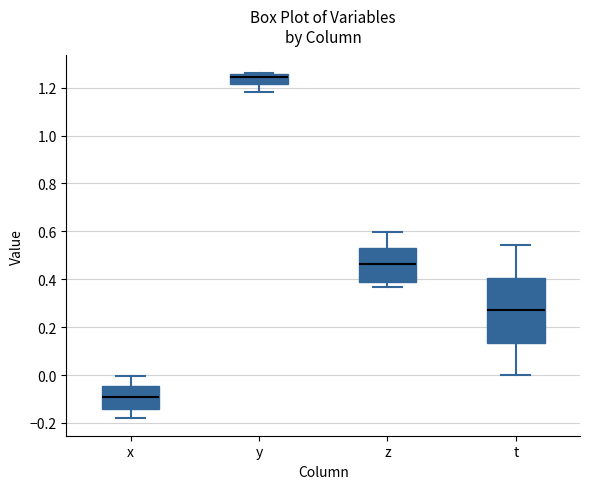

Reading left to right, transcribe this box plot: for each box, give where its median line is, the range the box spans, and where its two whiskers end, as read against the y-axis. The values are not printed on the chart, so give them approximately, as read against the axis.

x: median -0.10, box -0.14 to -0.04, whiskers -0.18 to 0.00
y: median 1.24, box 1.22 to 1.26, whiskers 1.18 to 1.26
z: median 0.46, box 0.38 to 0.52, whiskers 0.36 to 0.60
t: median 0.28, box 0.14 to 0.40, whiskers 0.00 to 0.54